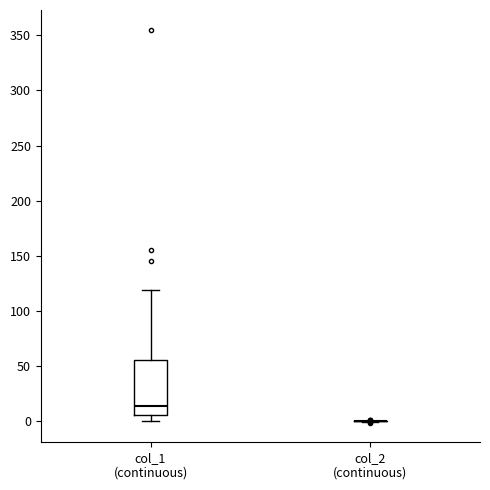

Where does the lower whisker of the box for col_1 (continuous) end on the y-axis? The values are not printed on the chart, so give them approximately, as read against the axis.

0